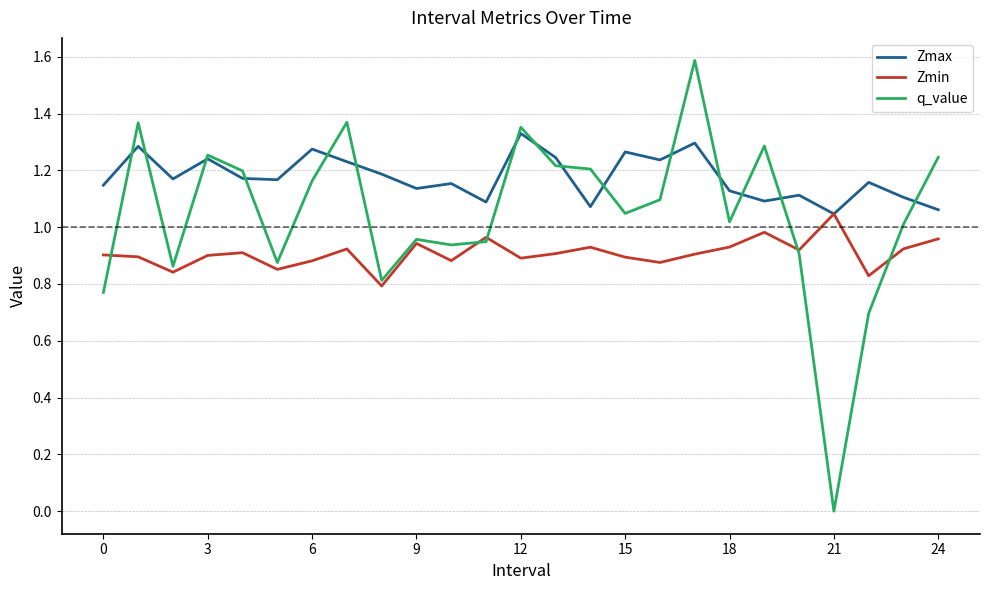

Which series has the largest range (max minus min)?

q_value